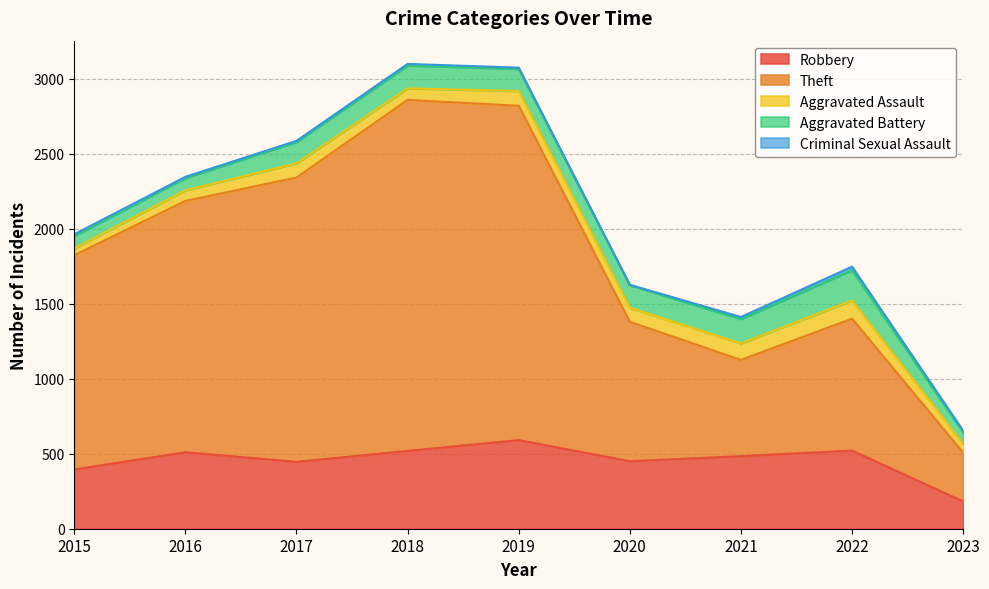

Where is the first local minimum for Robbery?

2017